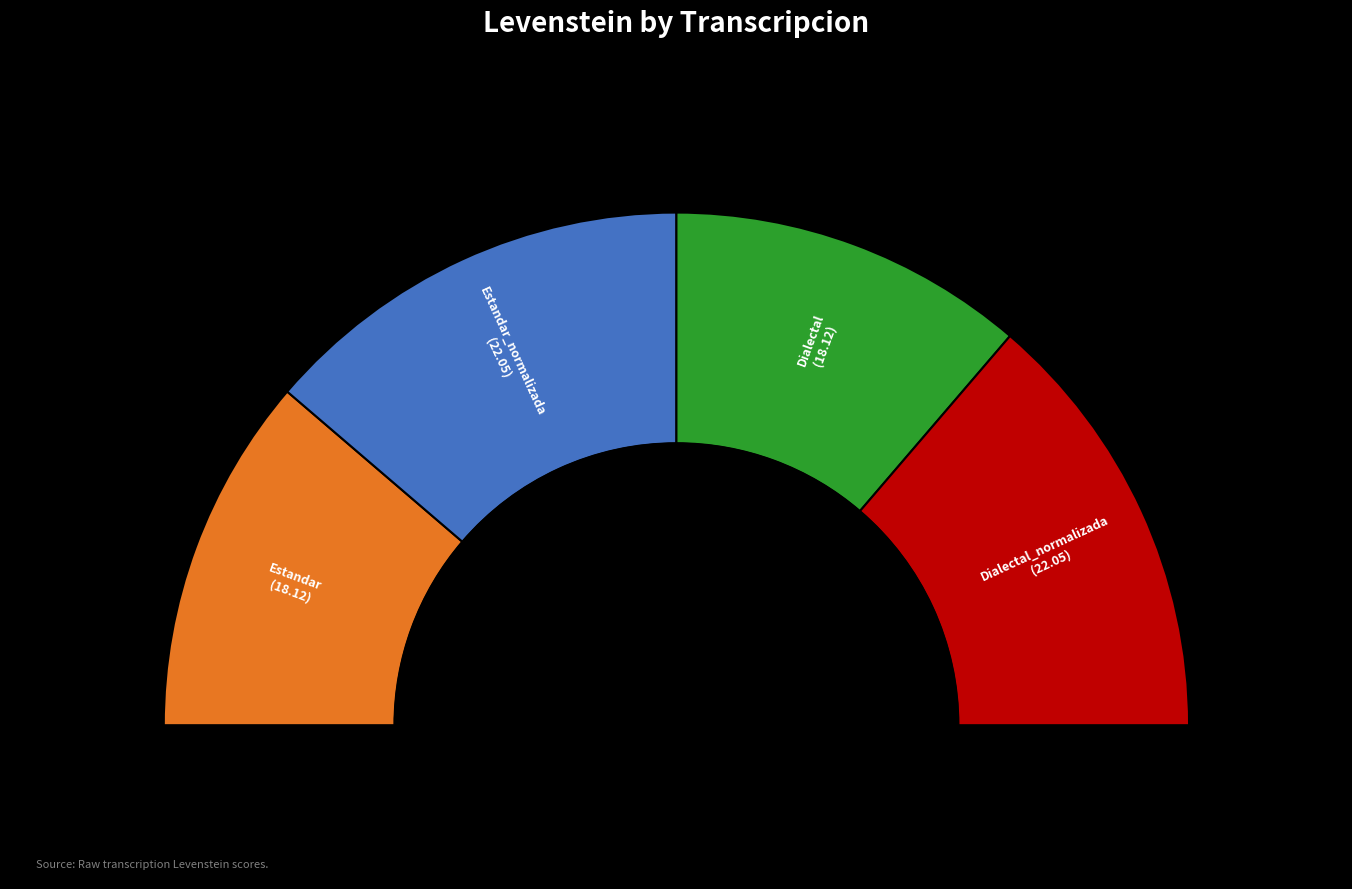

To the nearest percent, what is the difference between the largest and smallest slice percentages?

5%